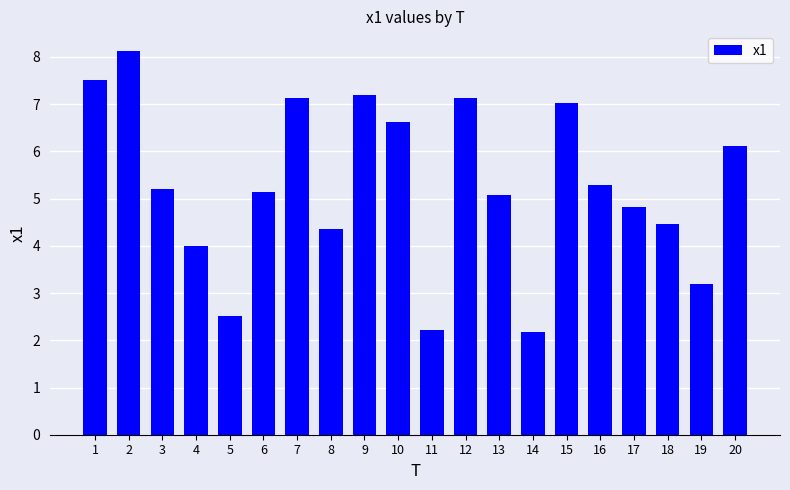

What is the approximate value at 15?

7.0